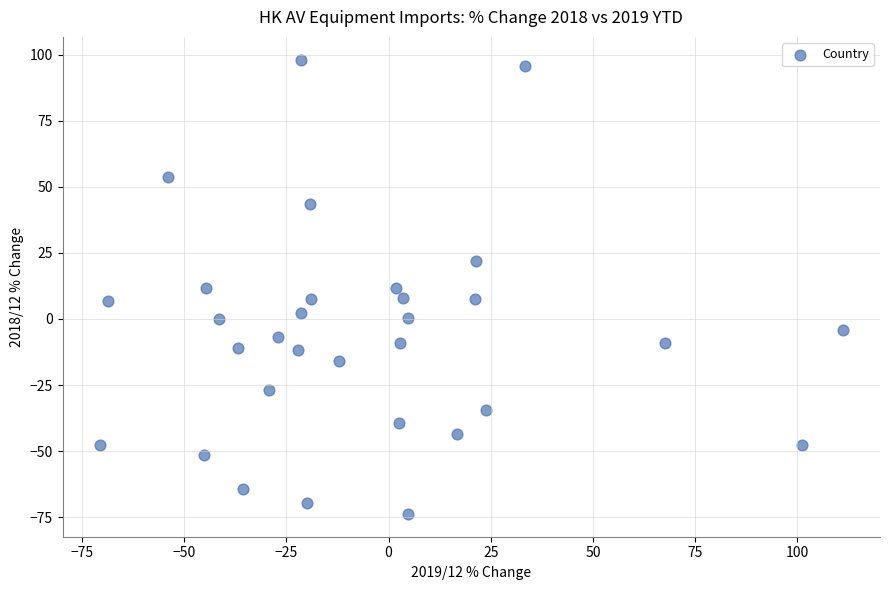

What is the range of Y values (max minus min)?

171.8